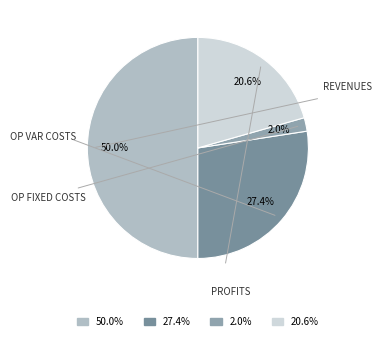

Count the number of slices in the pie.

4